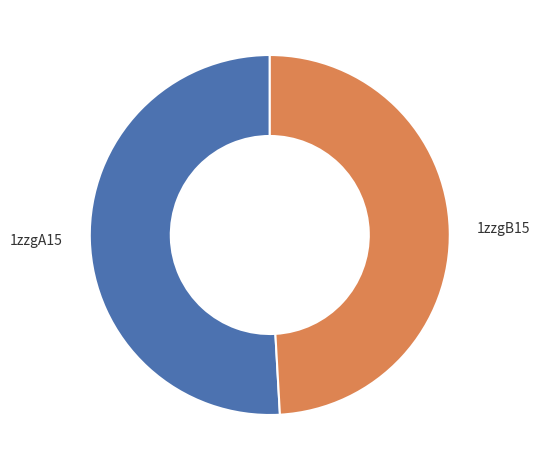

Rank the categories by value from lowest to highest.

1zzgB15, 1zzgA15